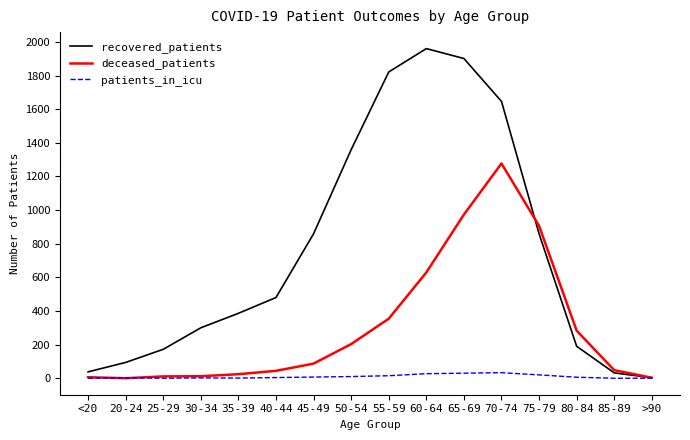

List the series in order of their peak value, highest first.

recovered_patients, deceased_patients, patients_in_icu